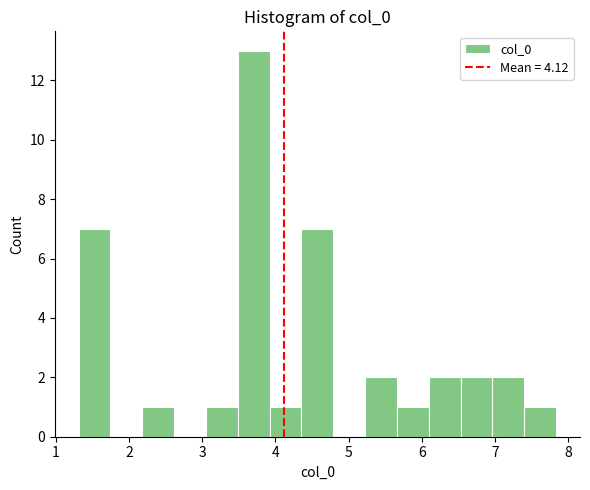

Reading left to right, list every bar in this chart as the range it spans on the x-axis followed by its height. Neither the bar edges nor the heights are printed on the chart, so give them approximately, as read against the axes.

1.3 to 1.7: 7
1.7 to 2.2: 0
2.2 to 2.6: 1
2.6 to 3.1: 0
3.1 to 3.5: 1
3.5 to 3.9: 13
3.9 to 4.4: 1
4.4 to 4.8: 7
4.8 to 5.2: 0
5.2 to 5.7: 2
5.7 to 6.1: 1
6.1 to 6.5: 2
6.5 to 7.0: 2
7.0 to 7.4: 2
7.4 to 7.8: 1